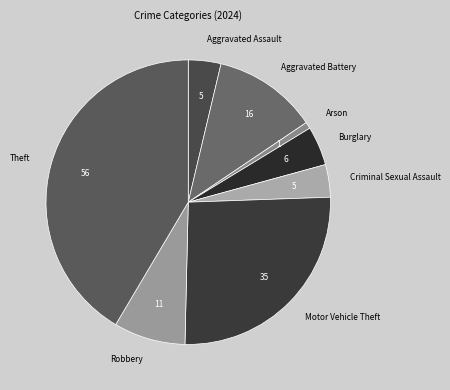

Is there any slice that represents more than half of the pie?

No